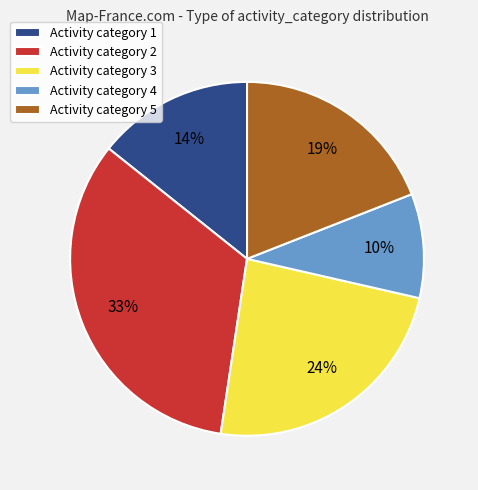

Which has a higher value, Activity category 2 or Activity category 5?

Activity category 2